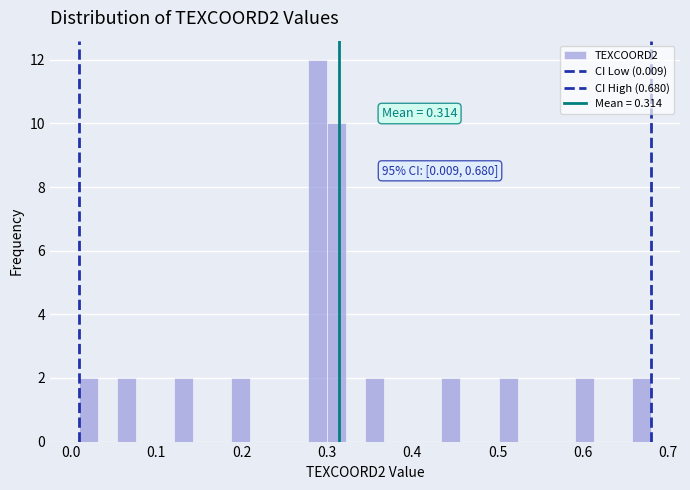

Read against the x-axis, roughly where is the centre of the tallest bar?

0.29